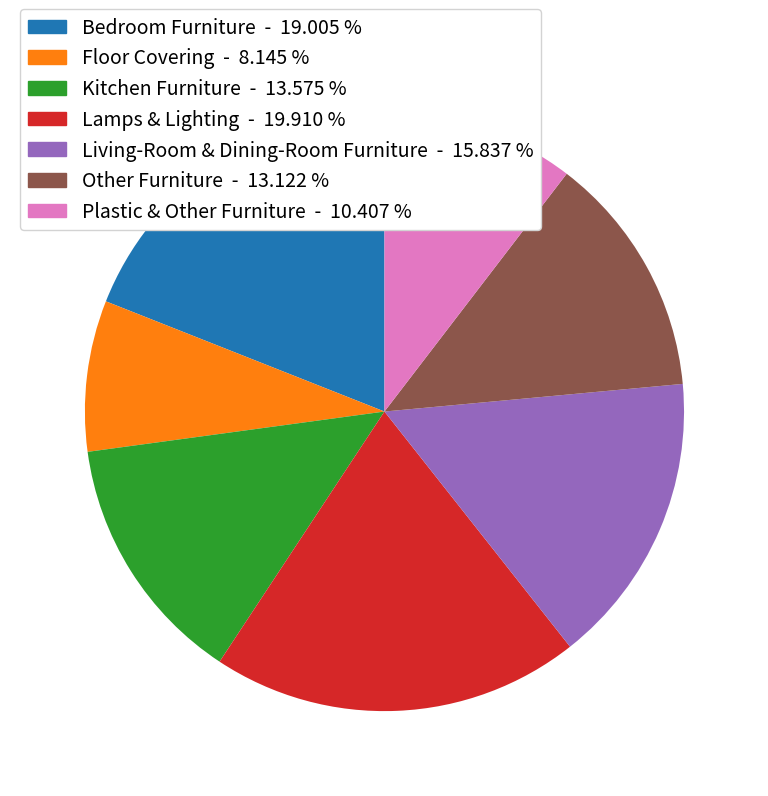

Which has a higher value, Bedroom Furniture - 19.005 % or Plastic & Other Furniture - 10.407 %?

Bedroom Furniture - 19.005 %